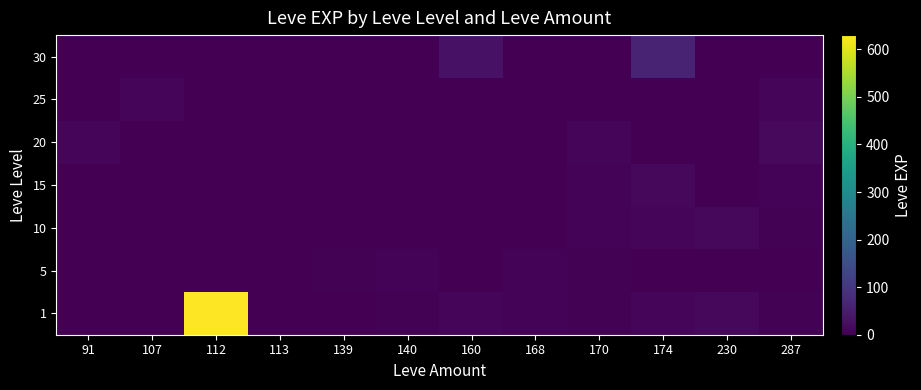

Which series changed the most between 112 and 140?

1